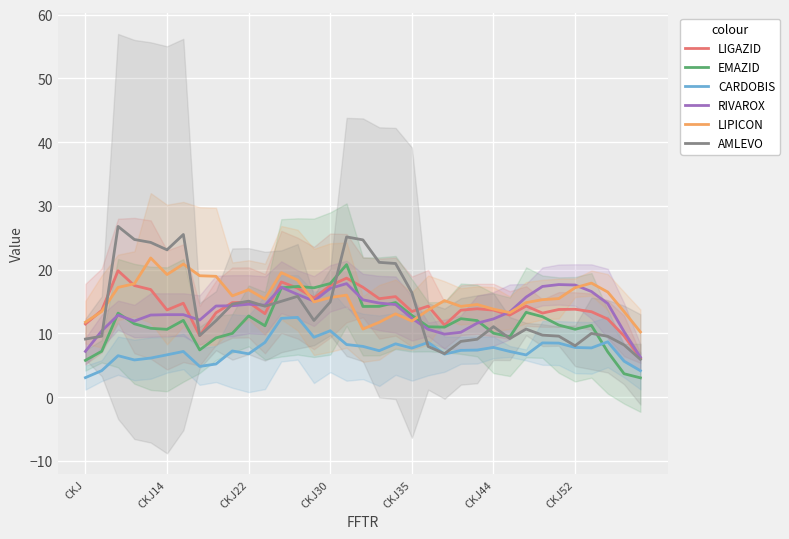

What is the maximum value for CARDOBIS?

12.5